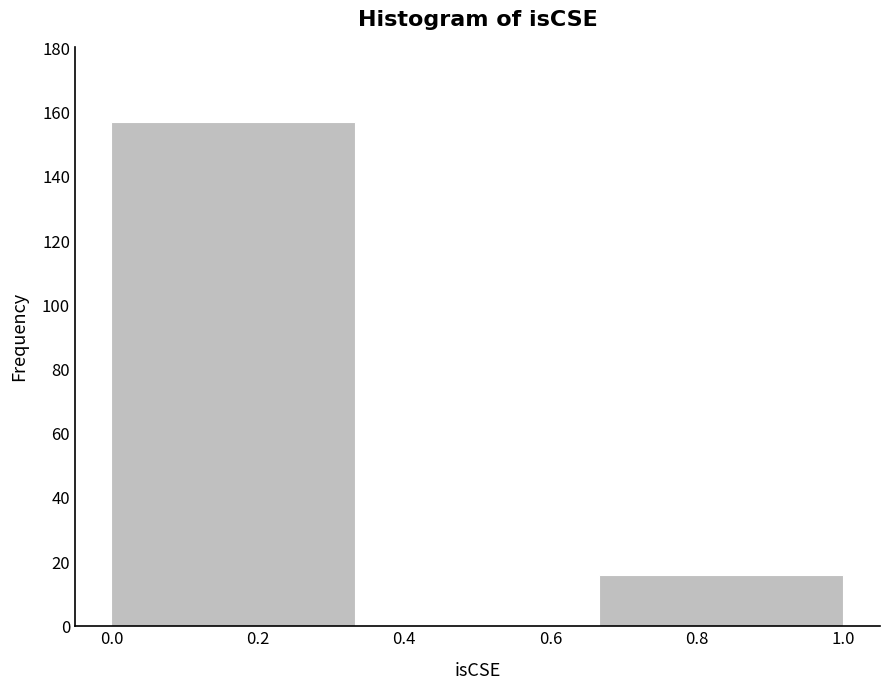

Reading left to right, list every bar in this chart as the range it spans on the x-axis followed by its height. Neither the bar edges nor the heights are printed on the chart, so give them approximately, as read against the axes.

0.00 to 0.34: 158
0.34 to 0.66: 0
0.66 to 1.00: 16